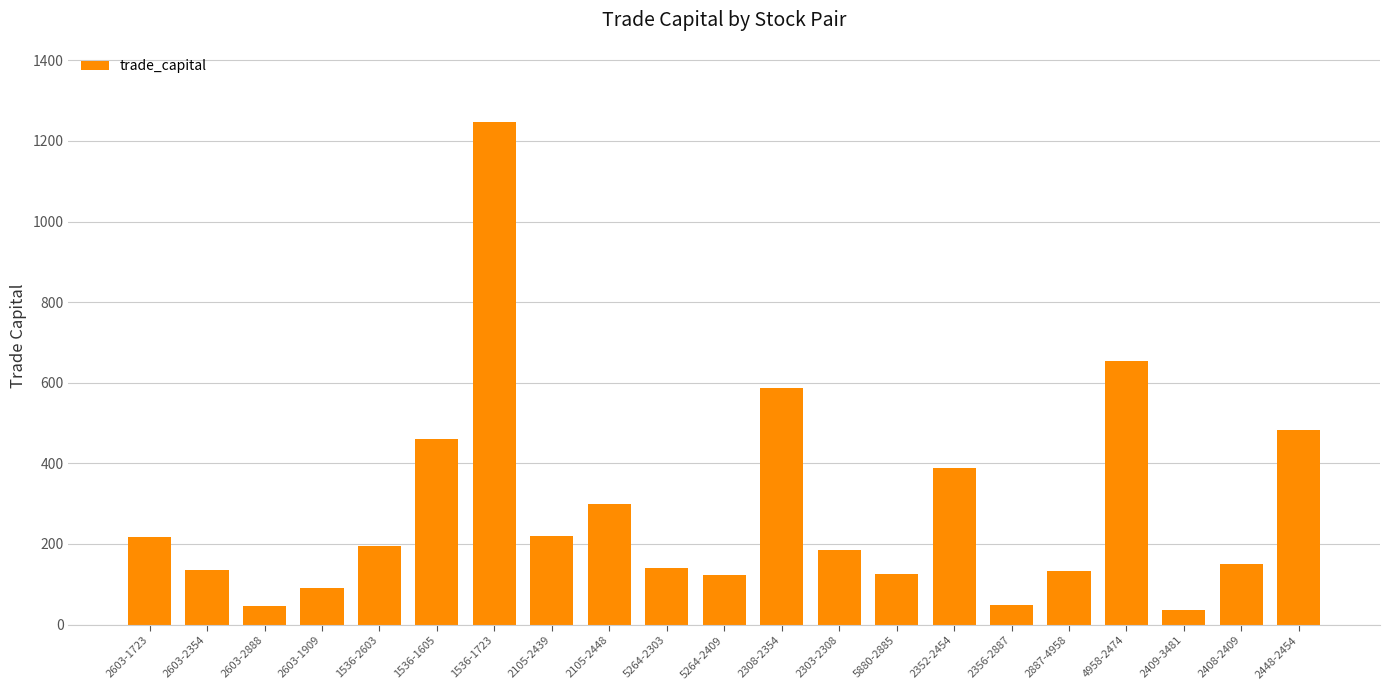

The value at 1536-2603 is 50.4. True or false?

False